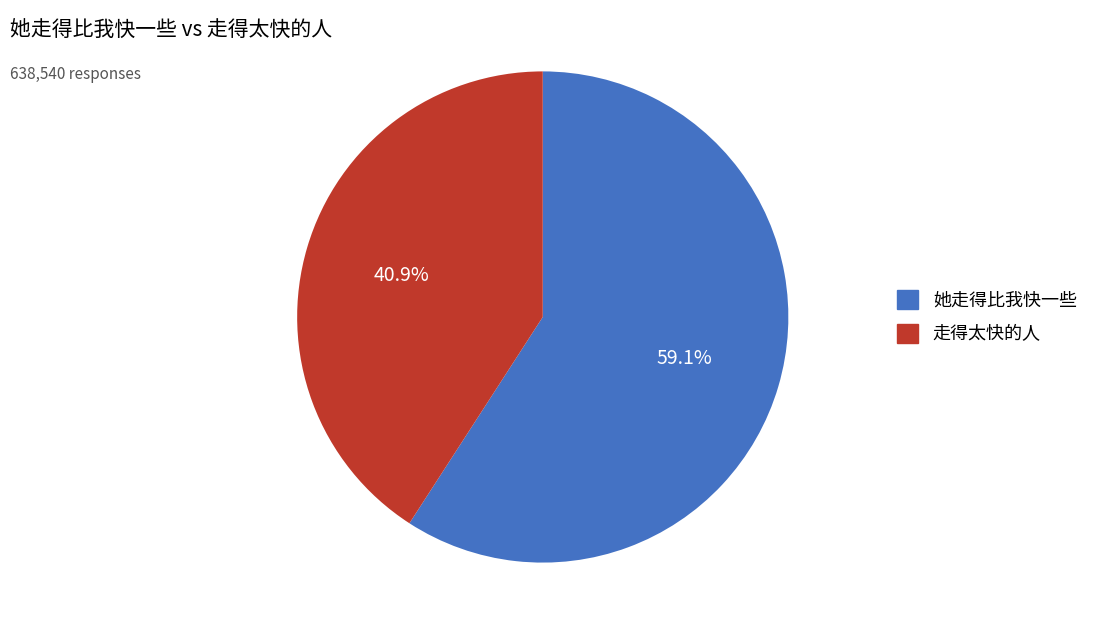

Which has a higher value, 走得太快的人 or 她走得比我快一些?

她走得比我快一些